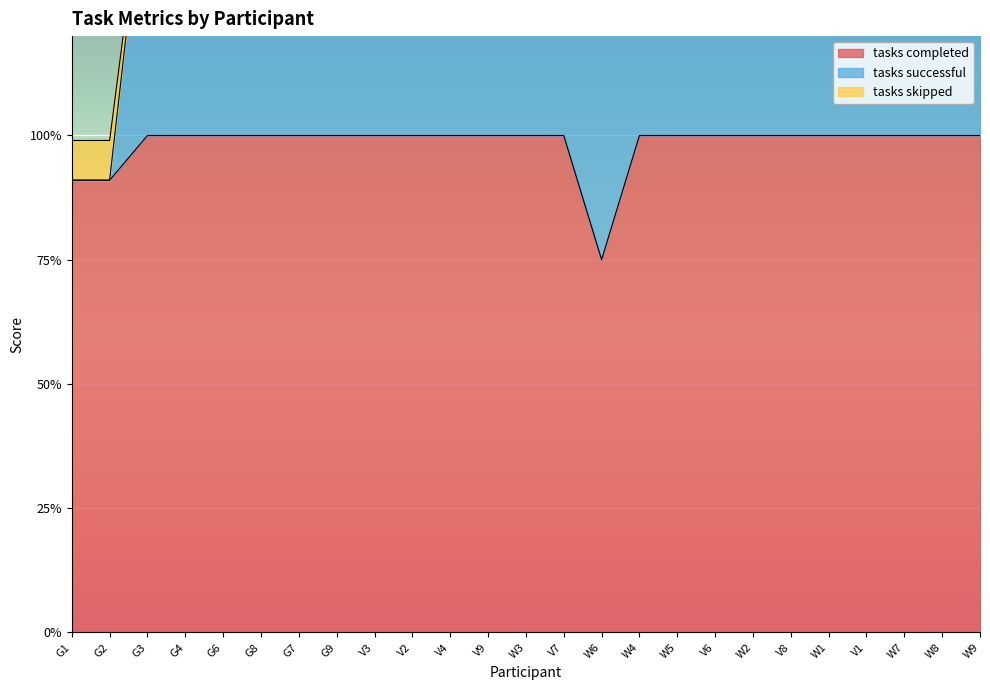

What is the total value across all series at V7?

2.8